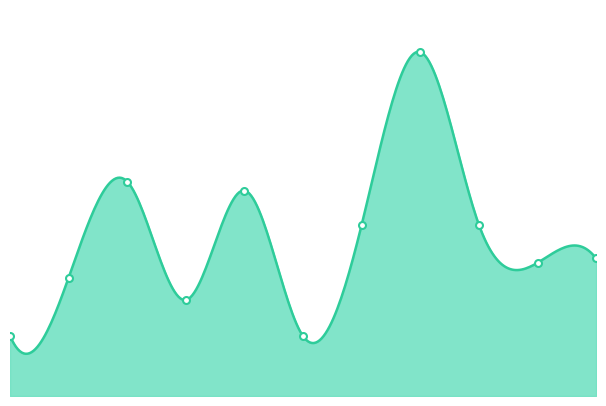

What is the greatest value displayed?

22270